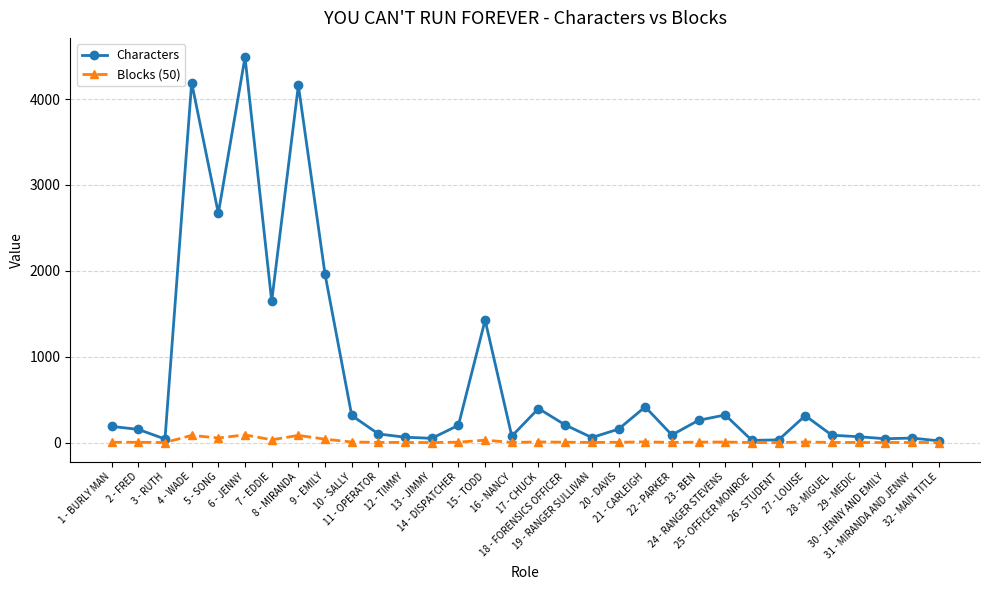

How many lines are shown in the chart?

2